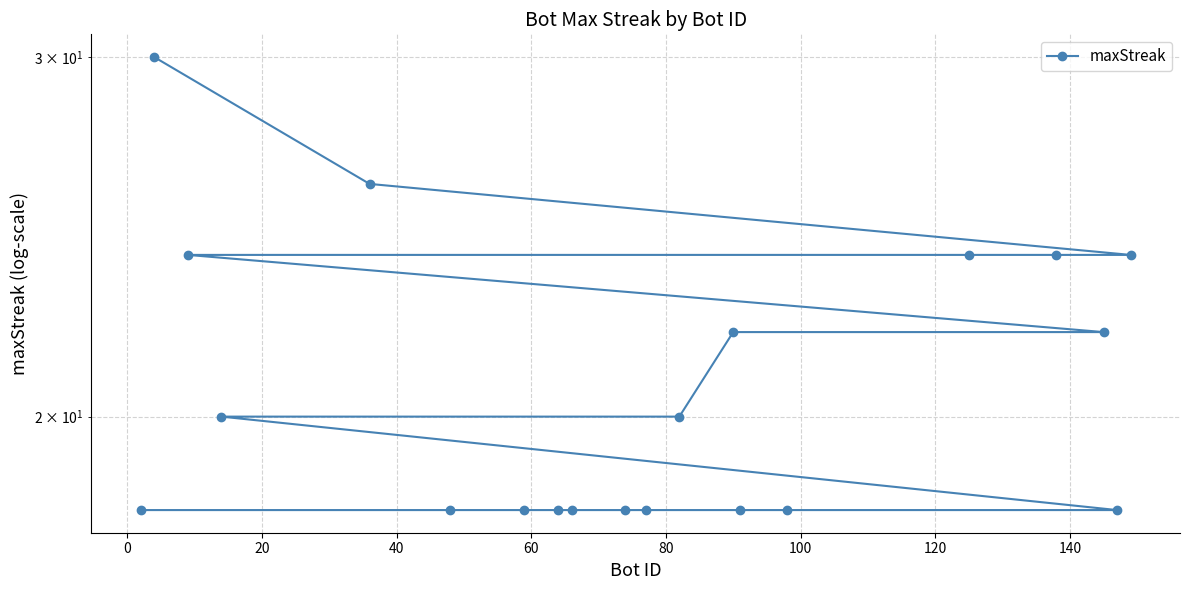

Count the values in the range 18 to 24.

18